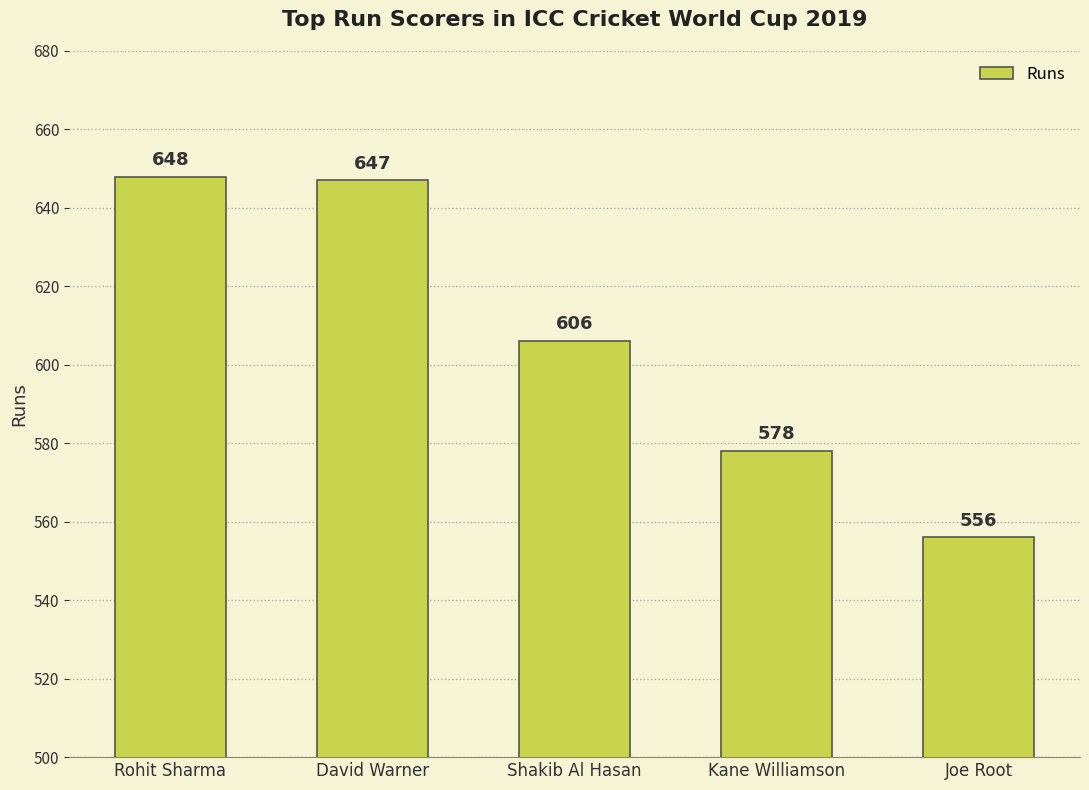

Read the value at David Warner.

647